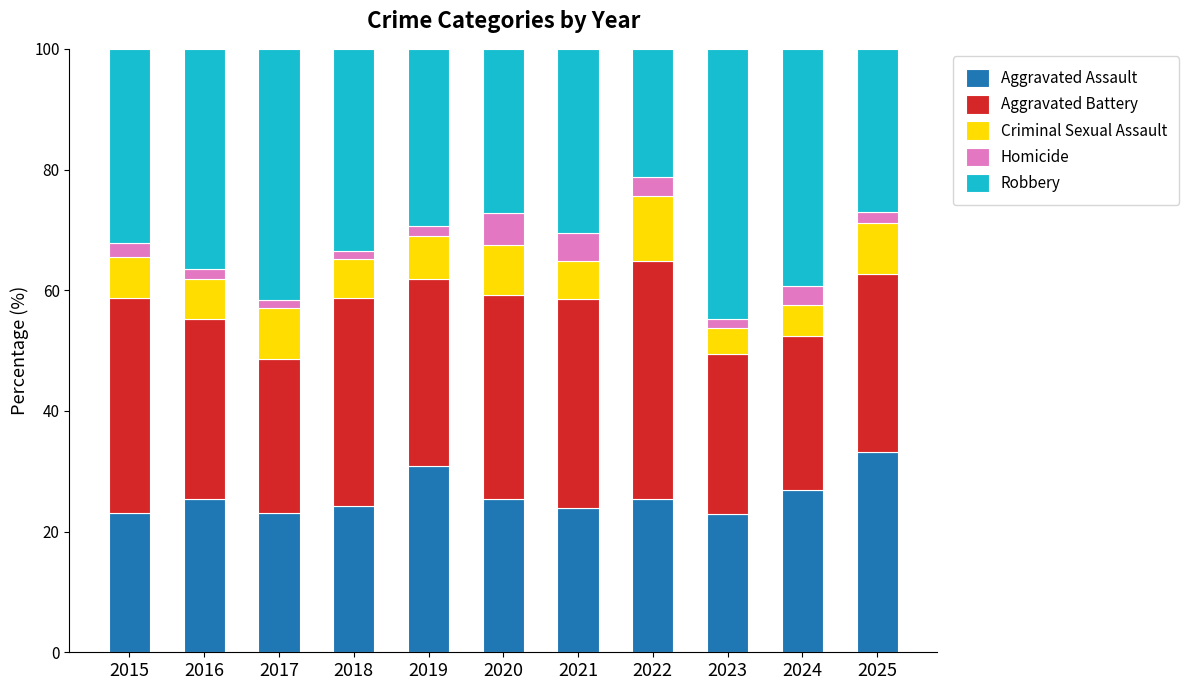

How many distinct data groups are displayed?

5